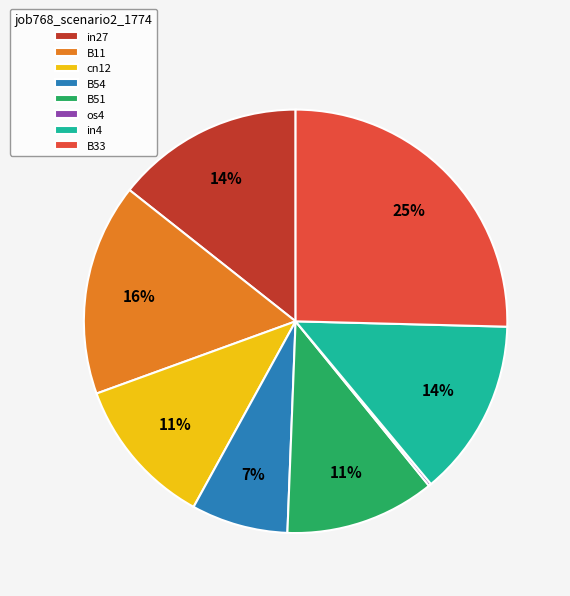

Between in4 and B11, which is larger?

B11